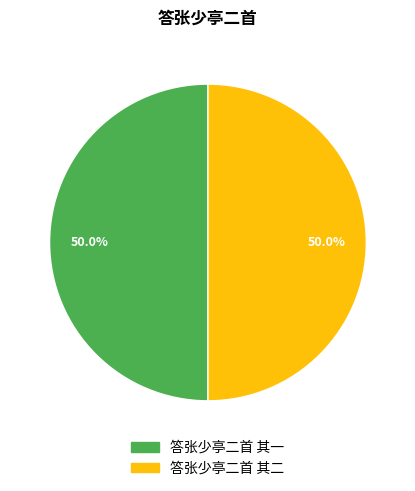

How many slices are in this pie chart?

2